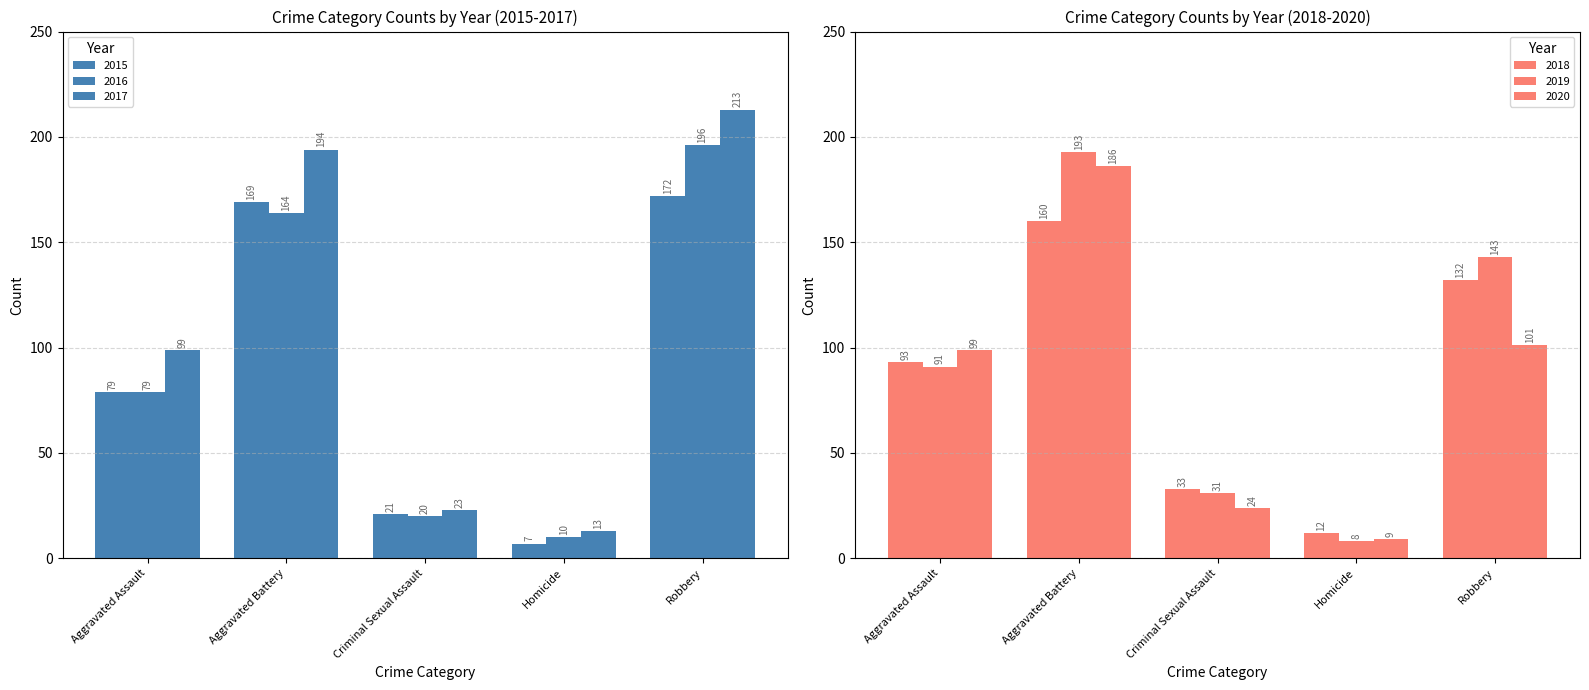

Which series has the largest range (max minus min)?

2017